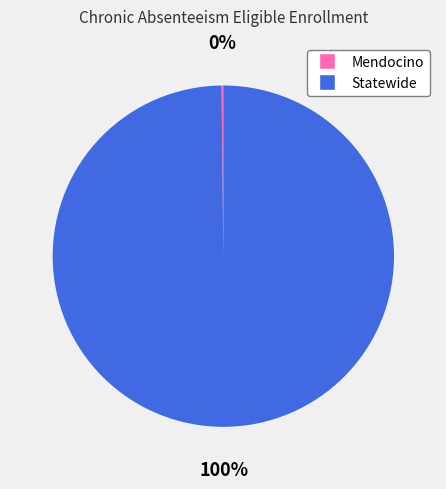

Which slice is the largest?

Statewide